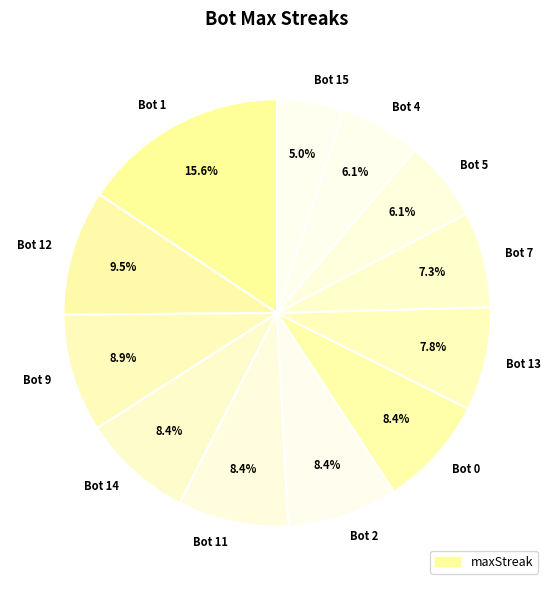

To the nearest percent, what is the difference between the Bot 9 and Bot 14 slice percentages?

1%